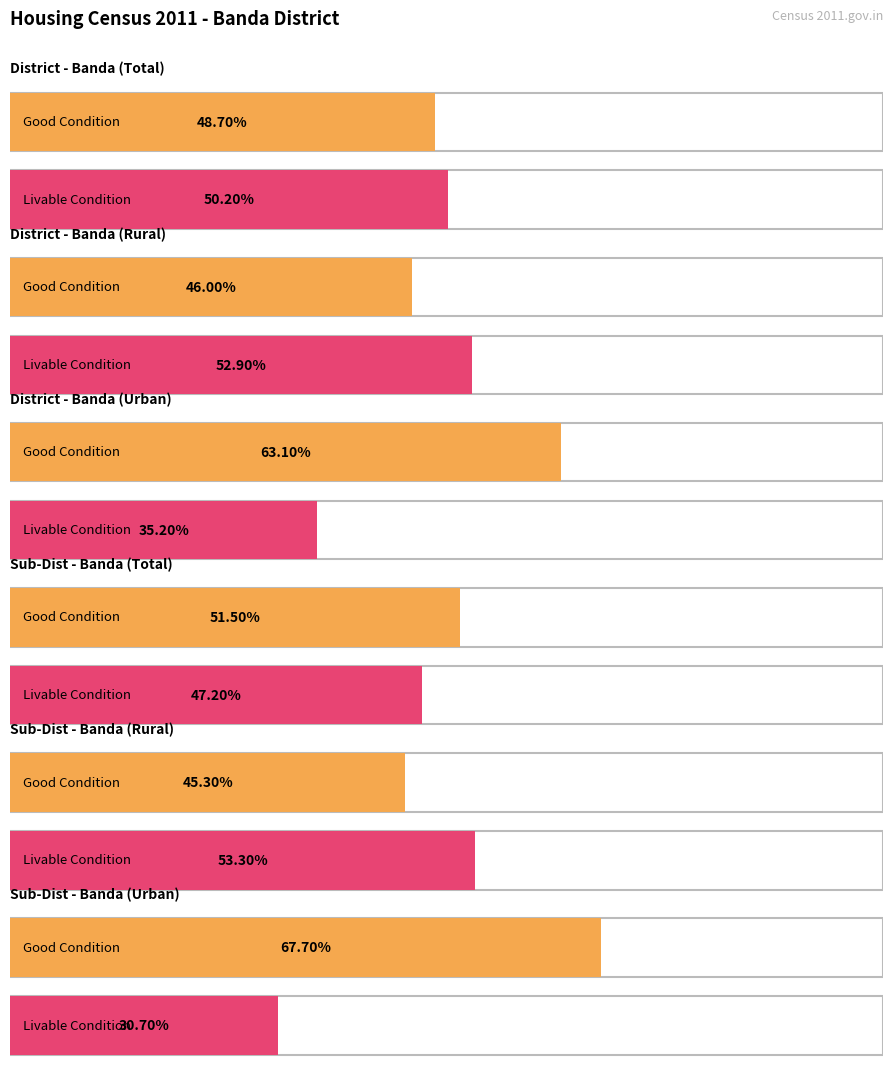

How many bars are there in total?

12